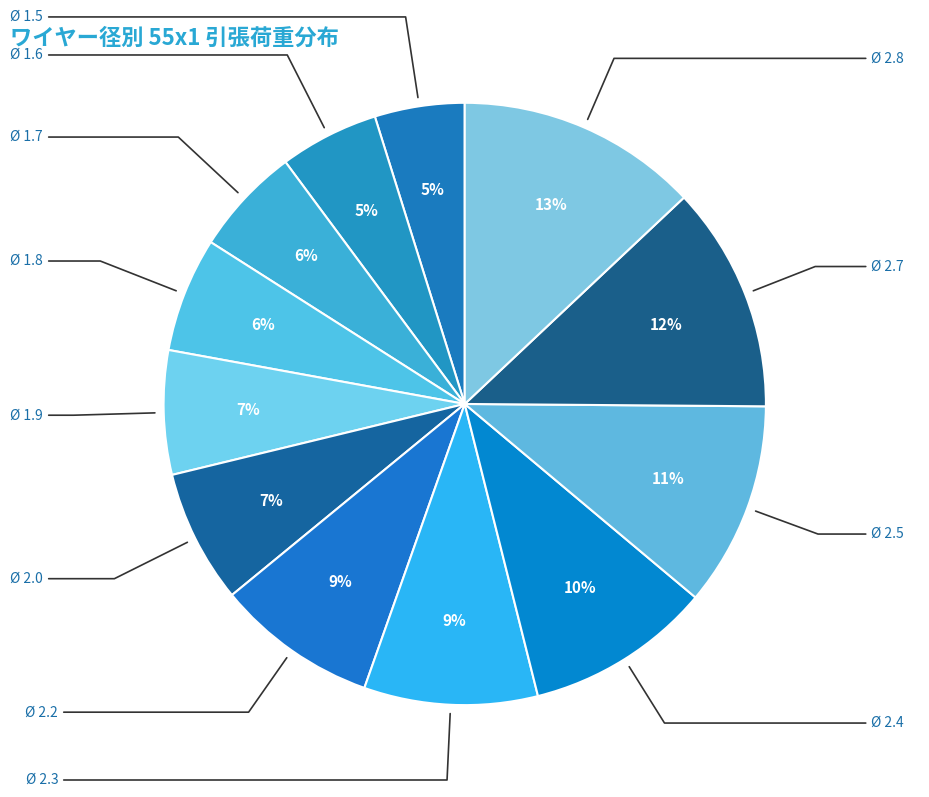

Rank the categories by value from highest to lowest.

Ø 2.8, Ø 2.7, Ø 2.5, Ø 2.4, Ø 2.3, Ø 2.2, Ø 2.0, Ø 1.9, Ø 1.8, Ø 1.7, Ø 1.6, Ø 1.5